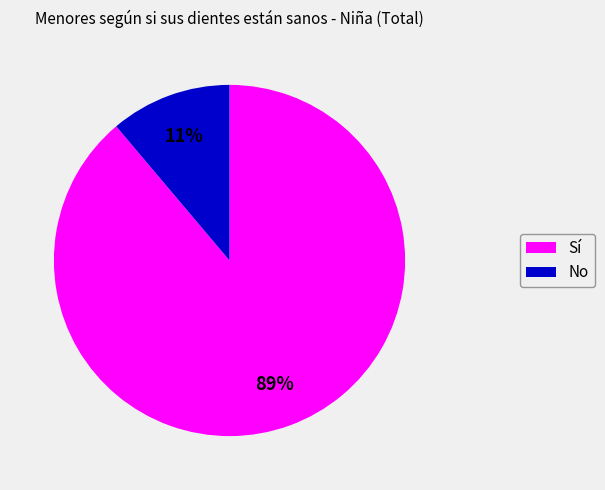

Does No represent more than half of the total?

No